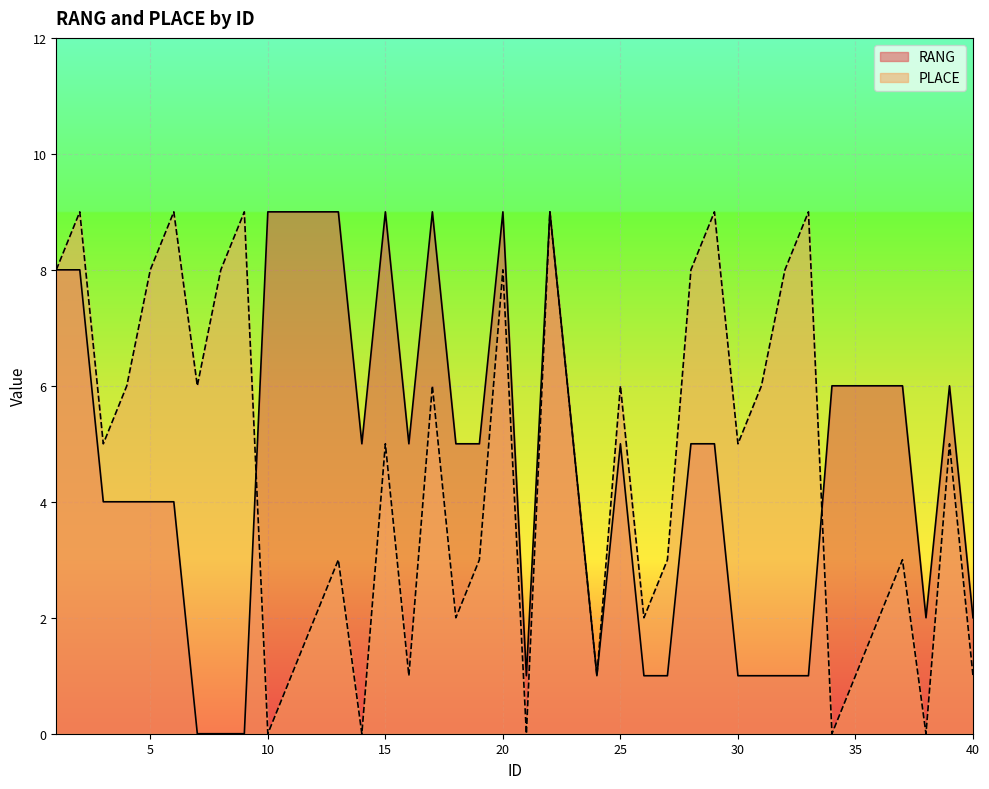

Is it true that PLACE equals 8 at 32?

True